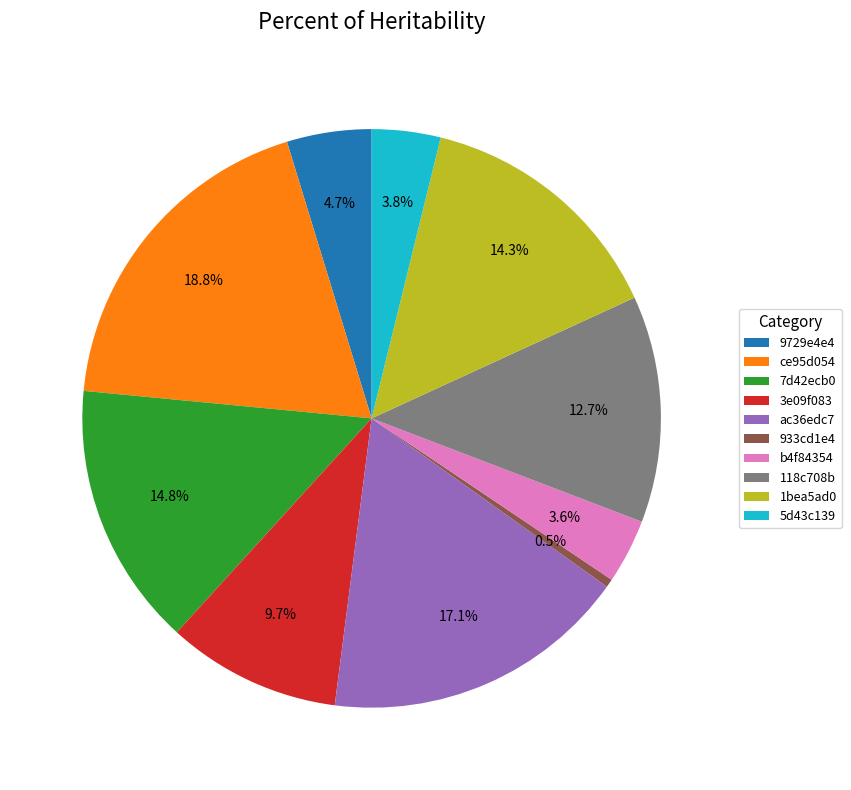

What portion of the pie excludes 7d42ecb0?

85.2%